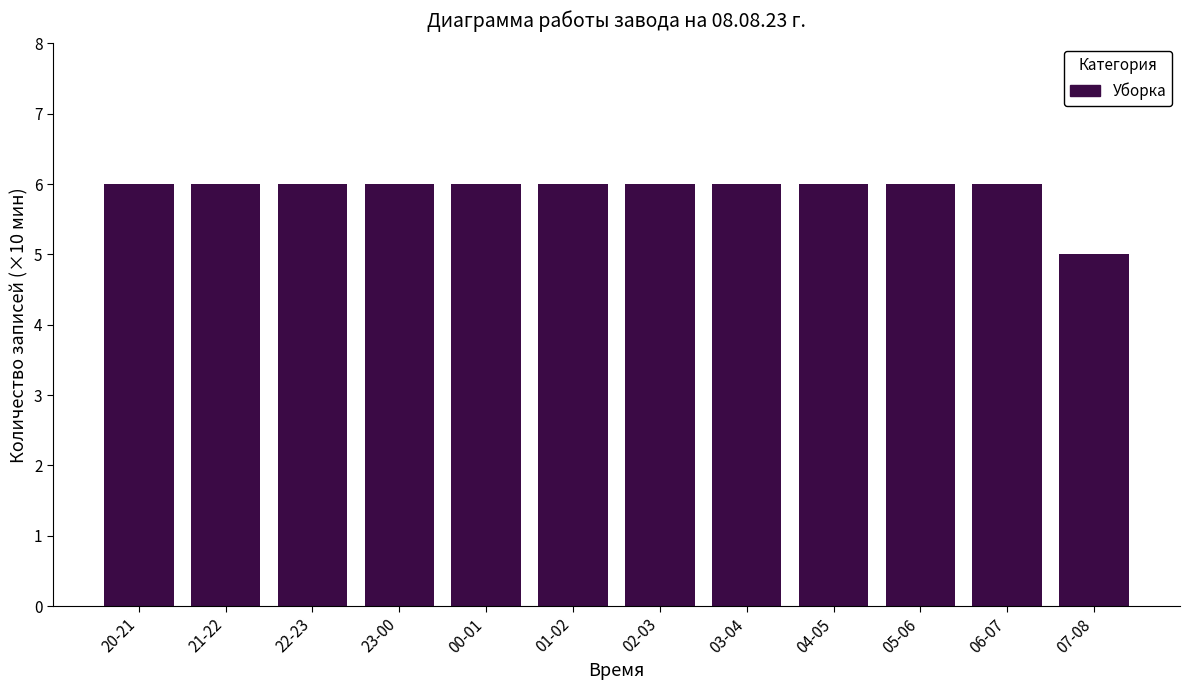

Reading left to right, transcribe all the data shown in this chart.

6	6	6	6	6	6	6	6	6	6	6	5